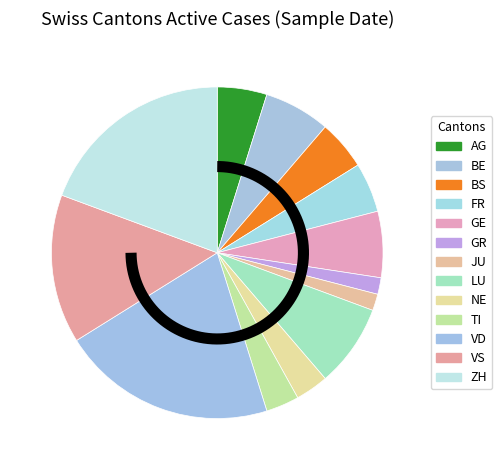

To the nearest percent, what is the combined percentage of BS and VD?

26%